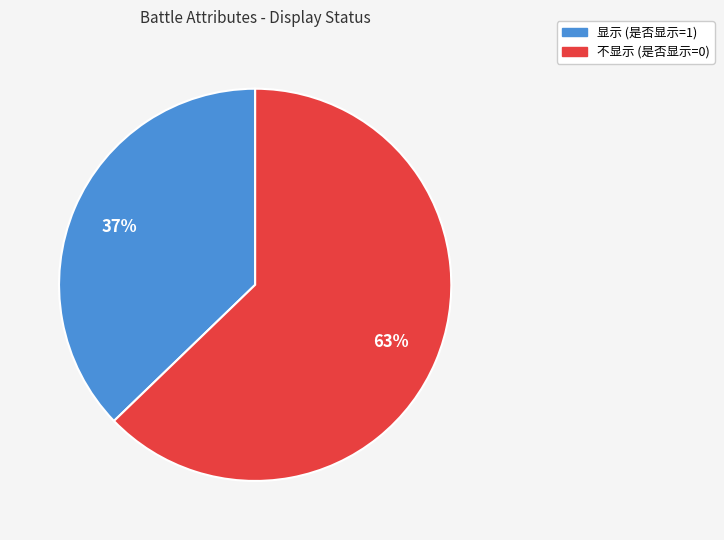

True or false: 显示 (是否显示=1) accounts for 44% of the total.

False